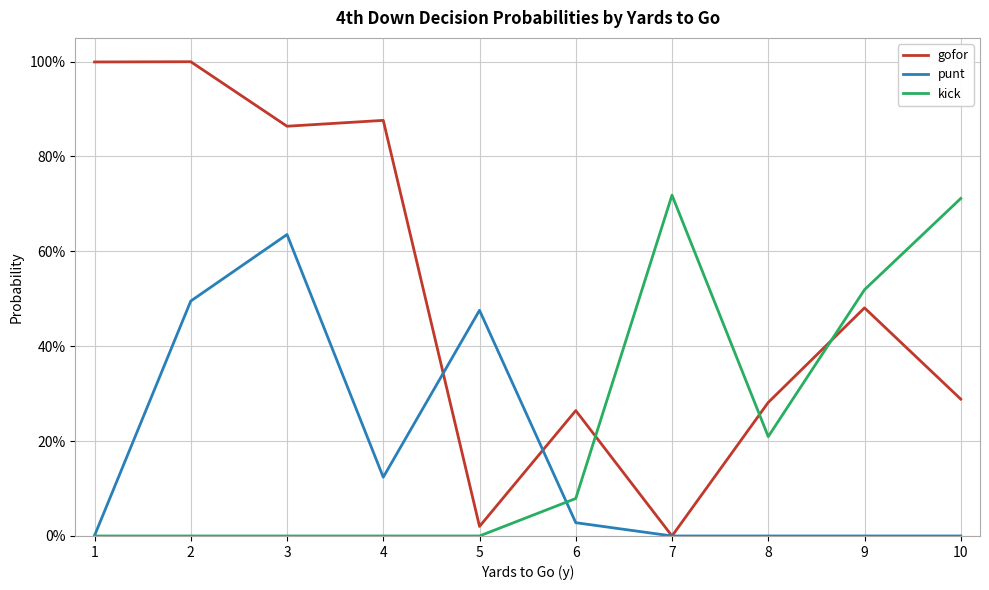

What is the sum of the punt values at 5 and 1?

0.5